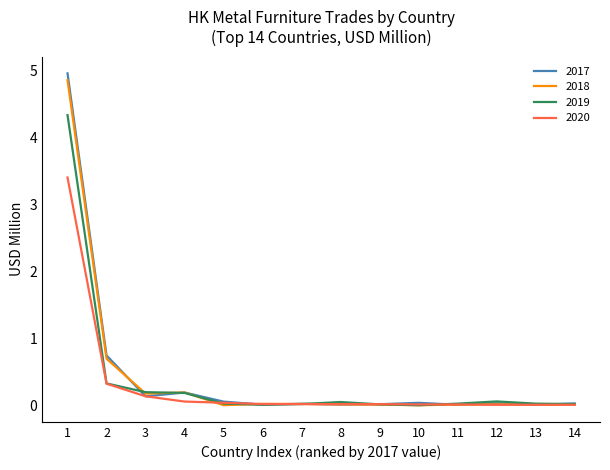

The 2019 series shows 0.2 at 4. True or false?

True